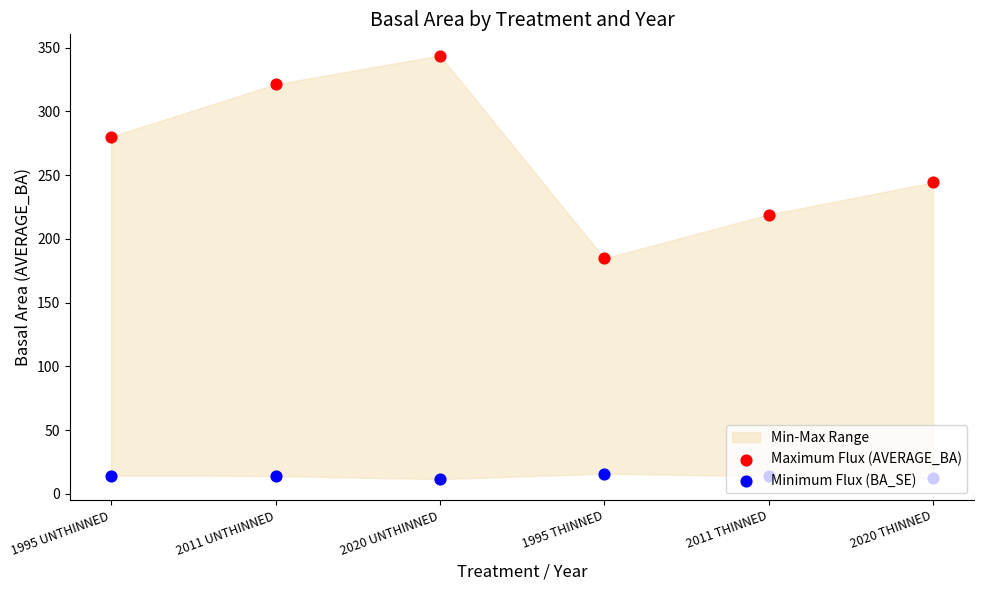

What is the total value across all series at 2020 UNTHINNED?

355.4